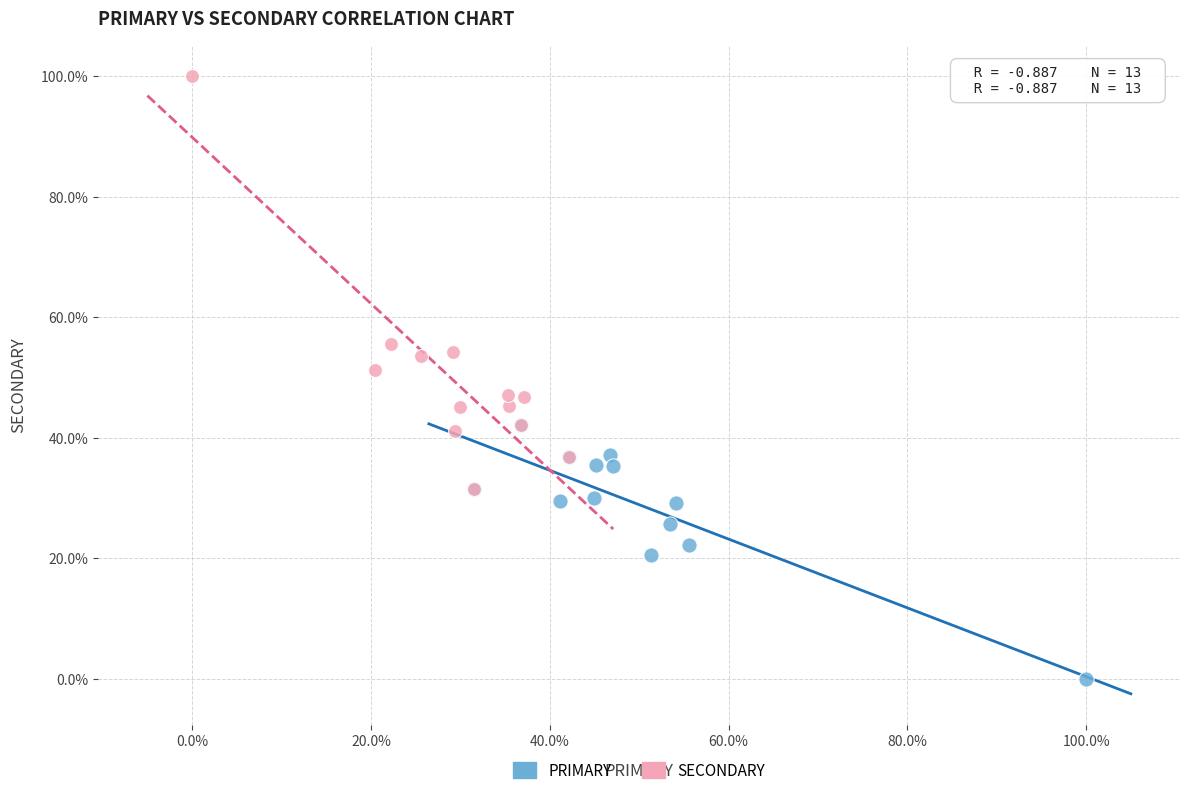

What are all the series names shown in the legend?

PRIMARY, SECONDARY